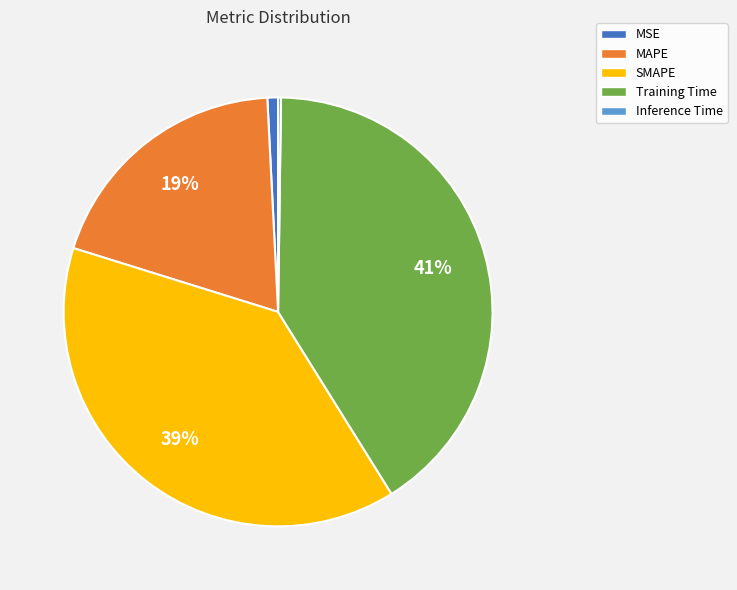

To the nearest percent, what is the average slice percentage?

20%